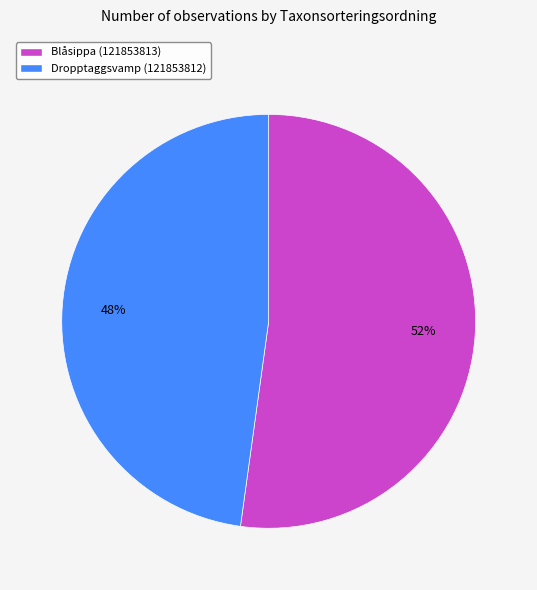

To the nearest percent, what is the average slice percentage?

50%